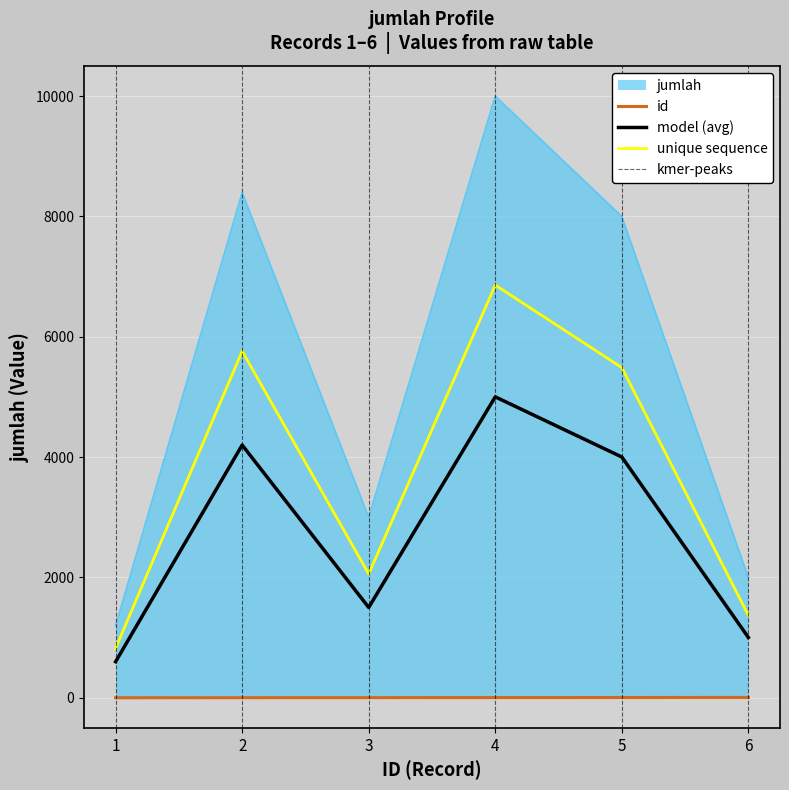

Where does the id series first go above 4?

5